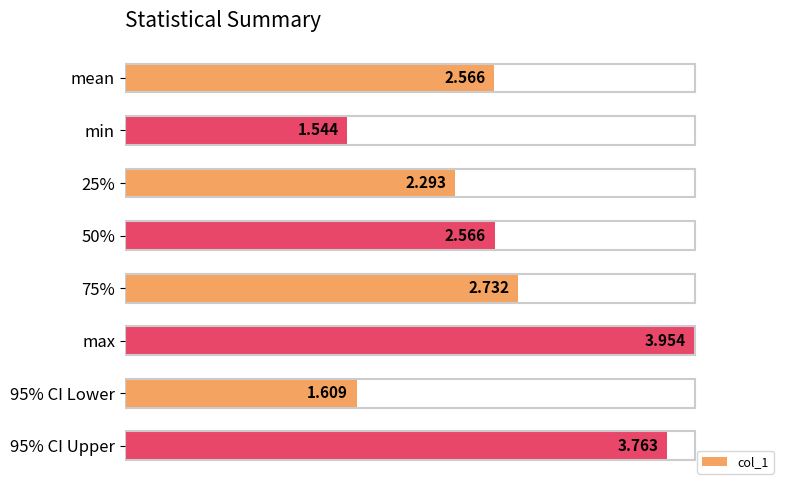

Does the chart contain any negative values?

No